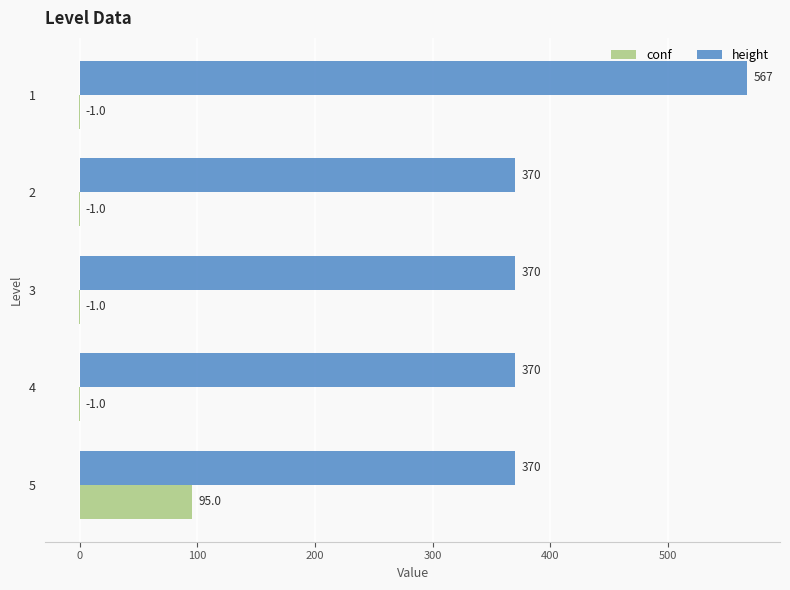

At which category is the sum across all series the highest?

1